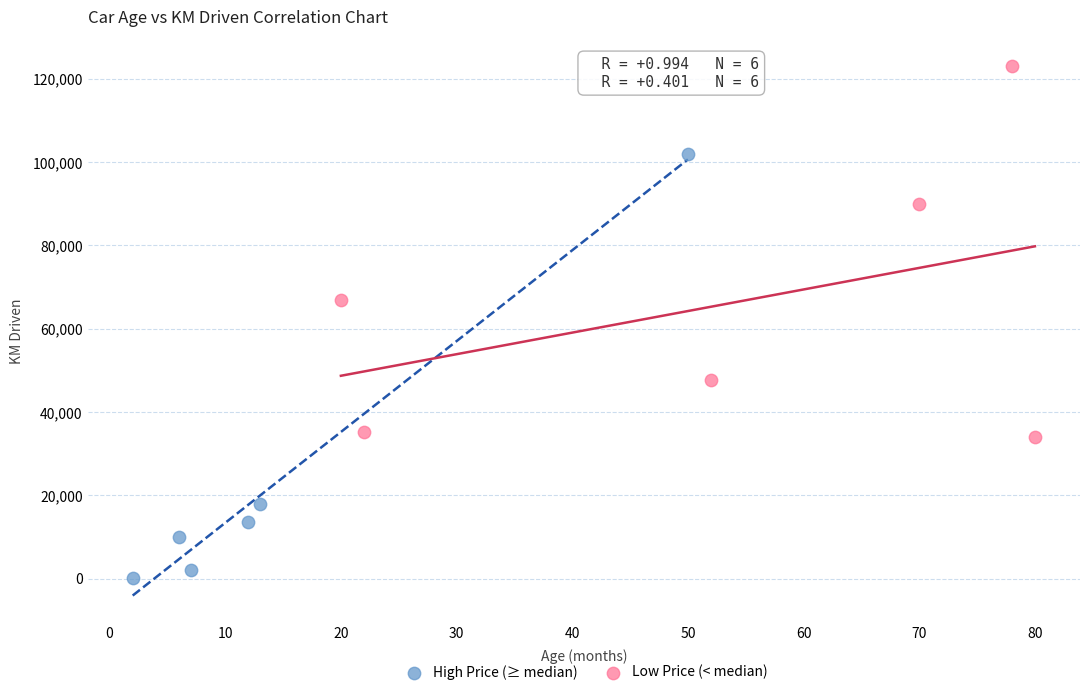

Which series contains the highest Y value?

Low Price (< median)